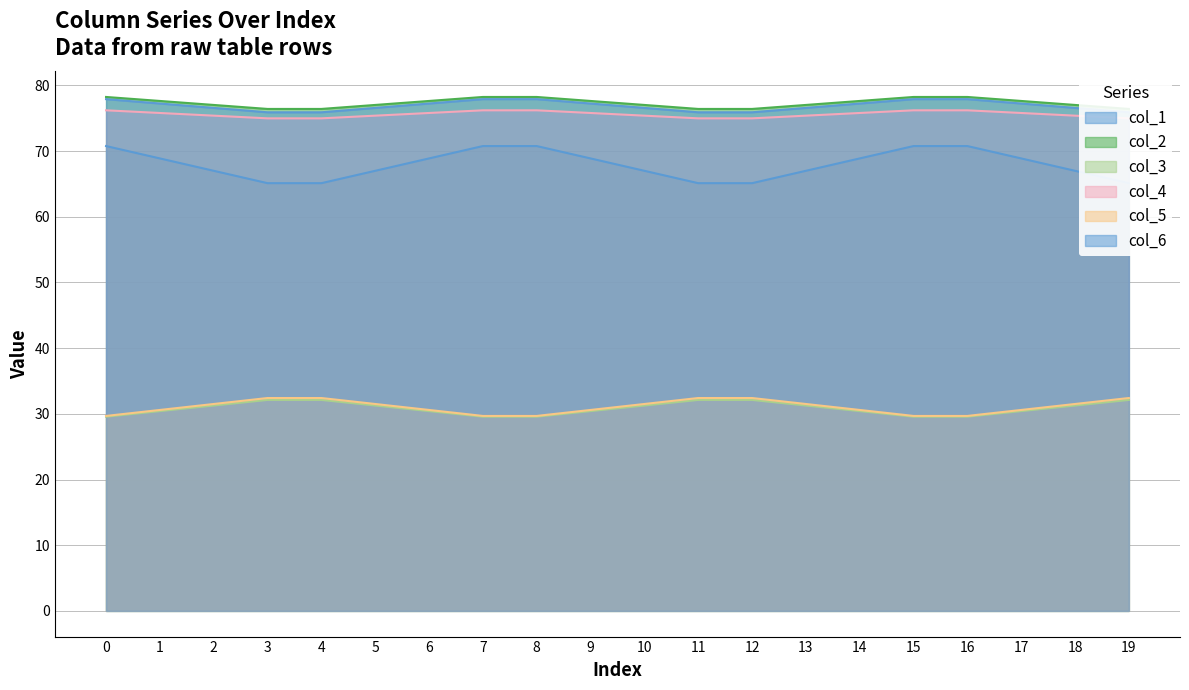

The value of col_3 at 10 is 13.6. True or false?

False